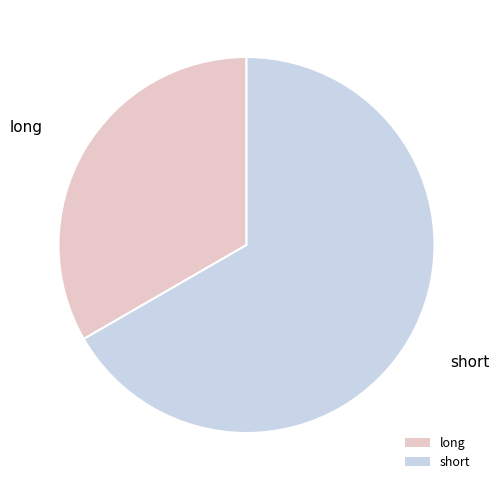

The short slice represents 78% of the pie. True or false?

False